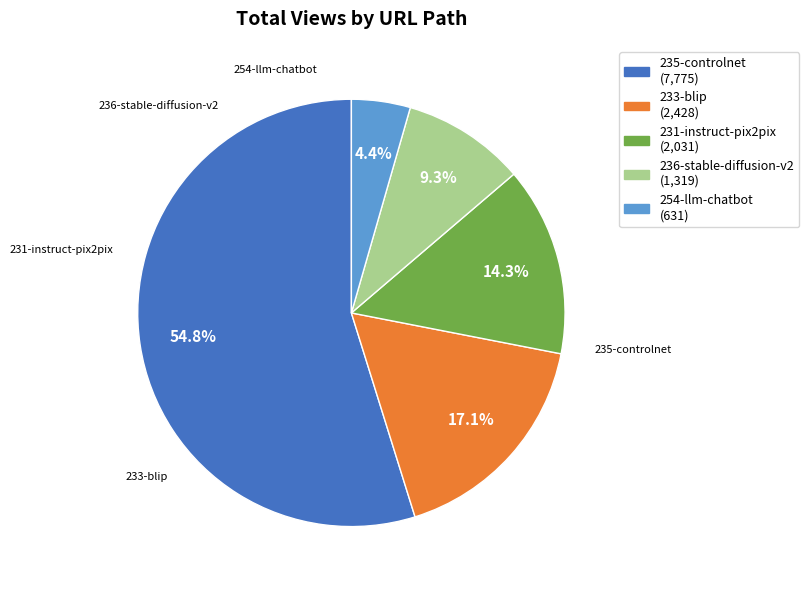

Does any single category account for the majority?

Yes